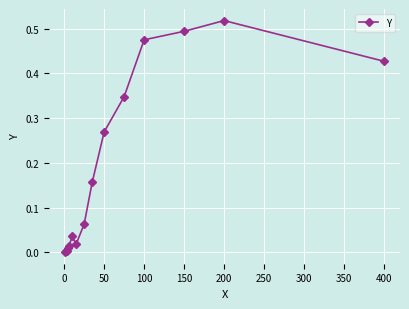

Reading left to right, list all the values displayed in this chart.

0.0	0.0	0.0	0.0	0.0	0.0	0.0	0.1	0.2	0.3	0.3	0.5	0.5	0.5	0.4